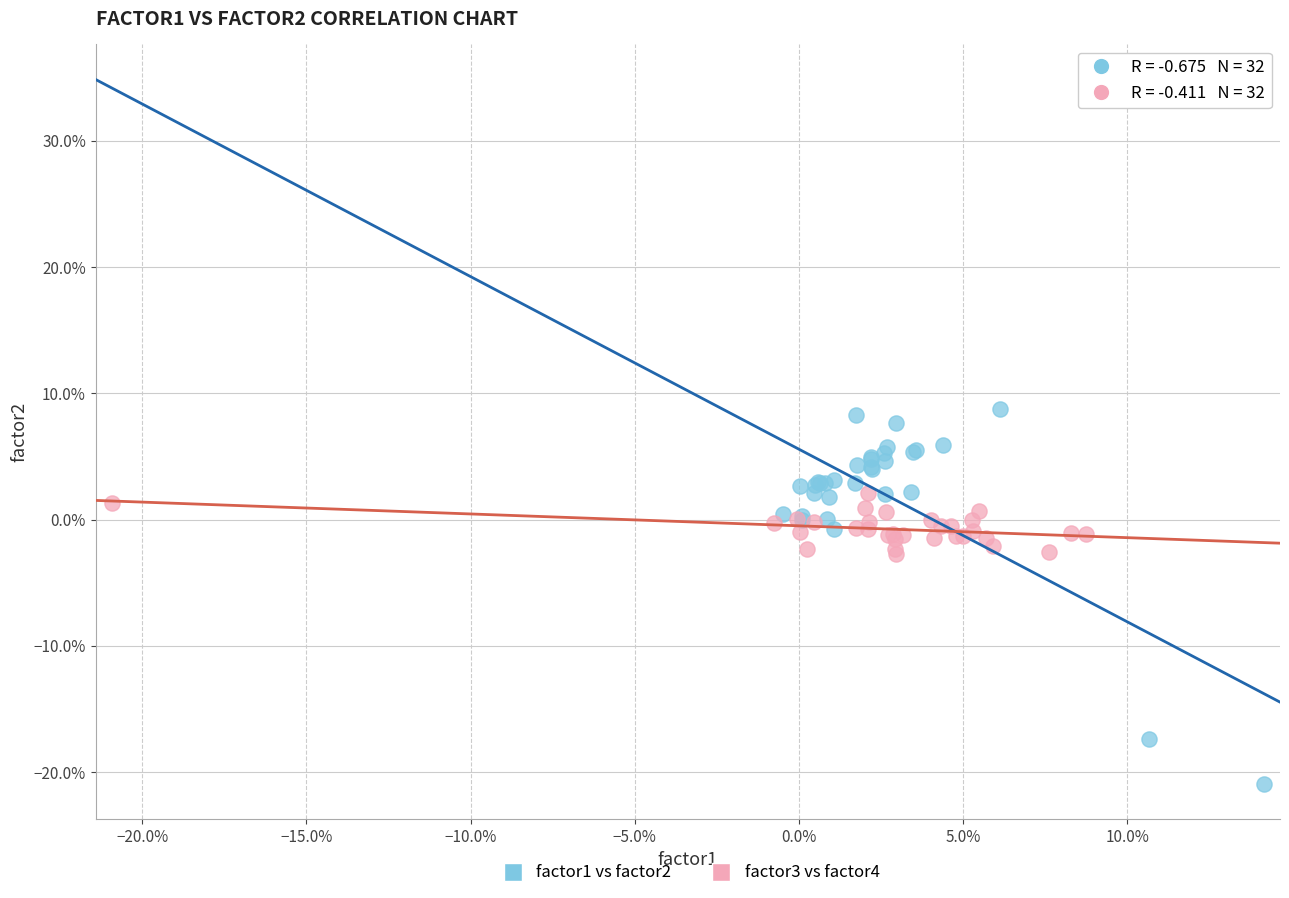

Which series reaches the minimum Y coordinate?

factor1 vs factor2